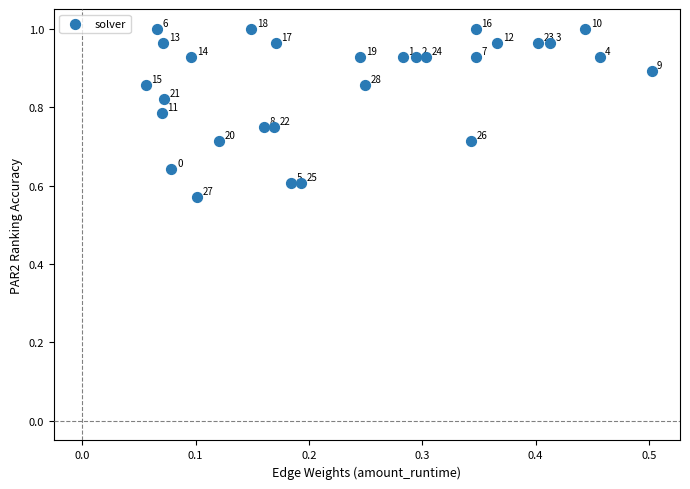

What is the range of Y values (max minus min)?

0.4